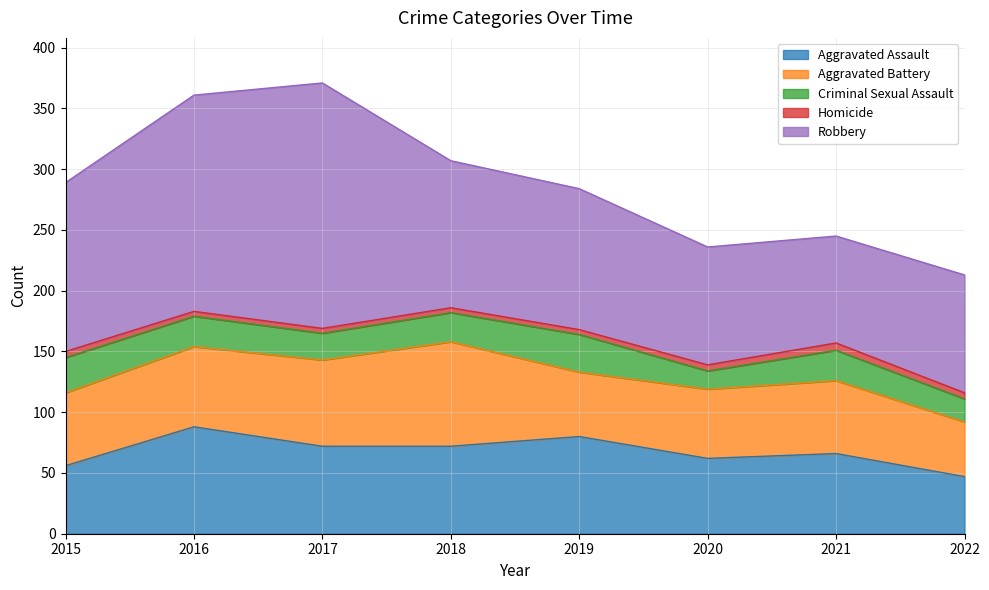

What is the lowest value of the Aggravated Battery series?

45